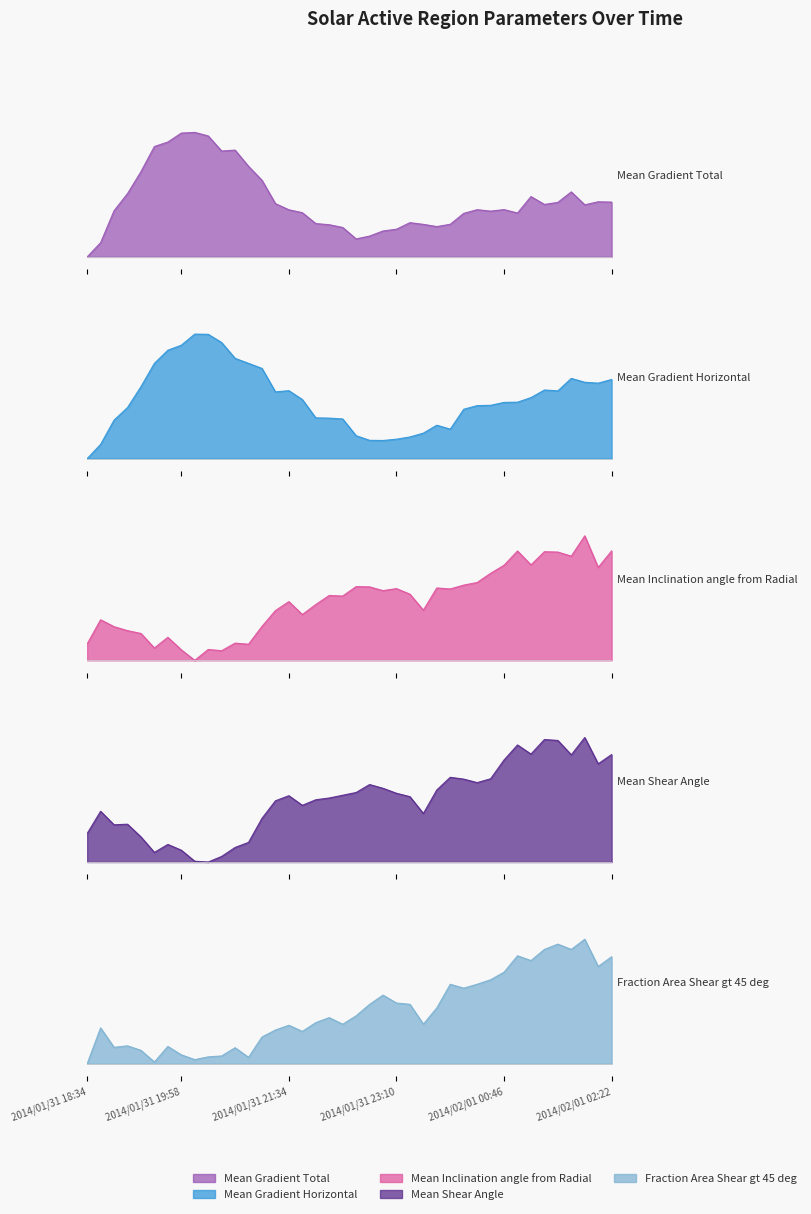

Which series has the largest total across all categories?

Mean Shear Angle